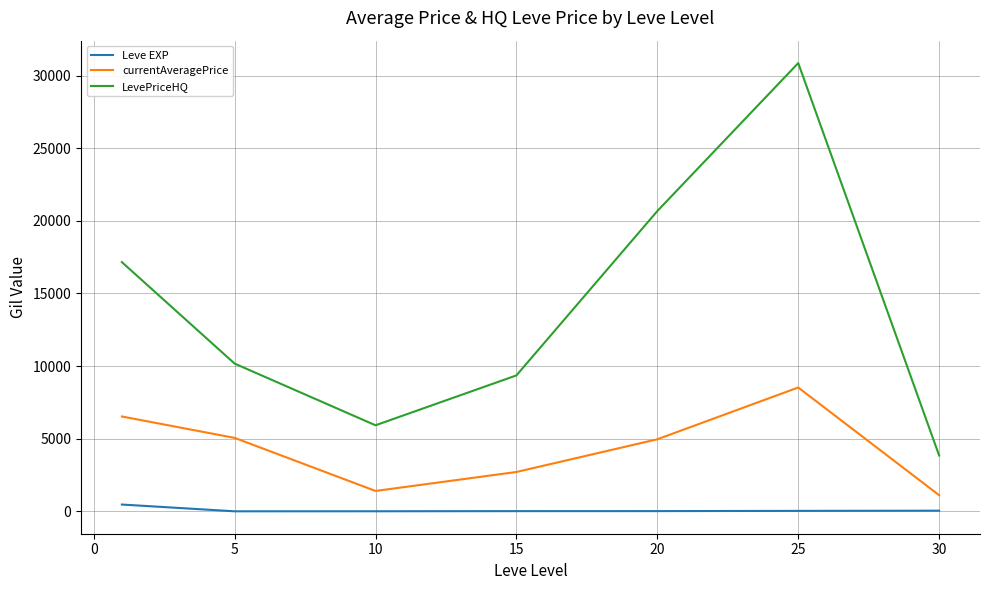

List the series in order of their overall mean, highest first.

LevePriceHQ, currentAveragePrice, Leve EXP